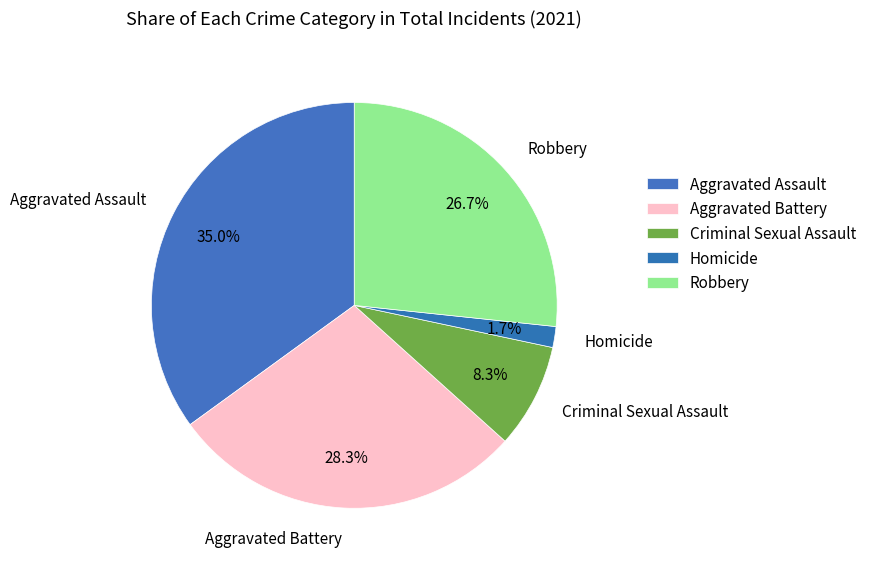

What is the ratio of the value at Aggravated Assault to the value at Criminal Sexual Assault?

4.2